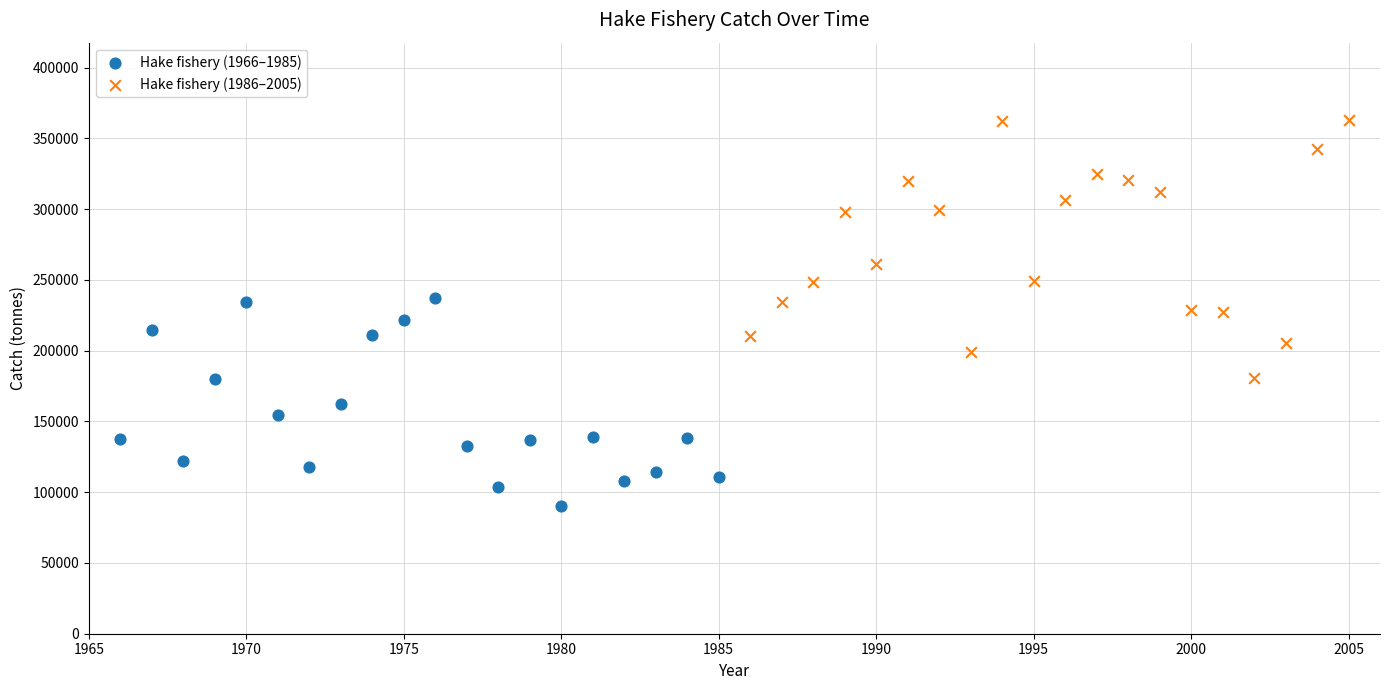

Which series reaches the maximum Y coordinate?

Hake fishery (1986–2005)